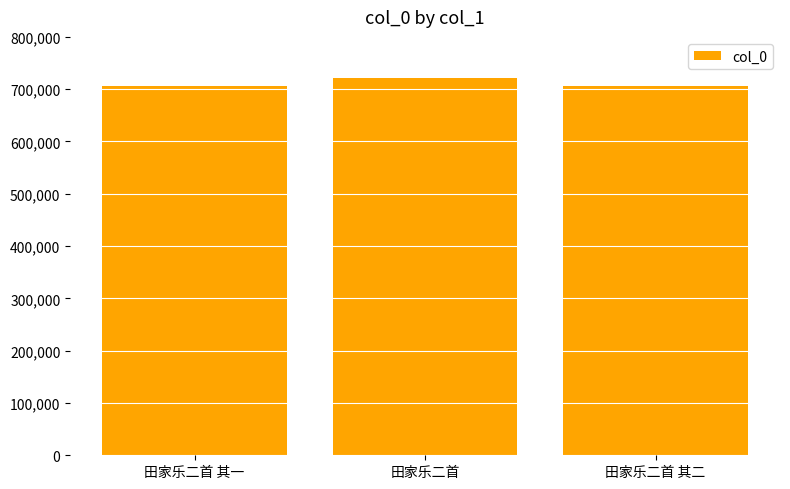

What is the greatest value displayed?

721215